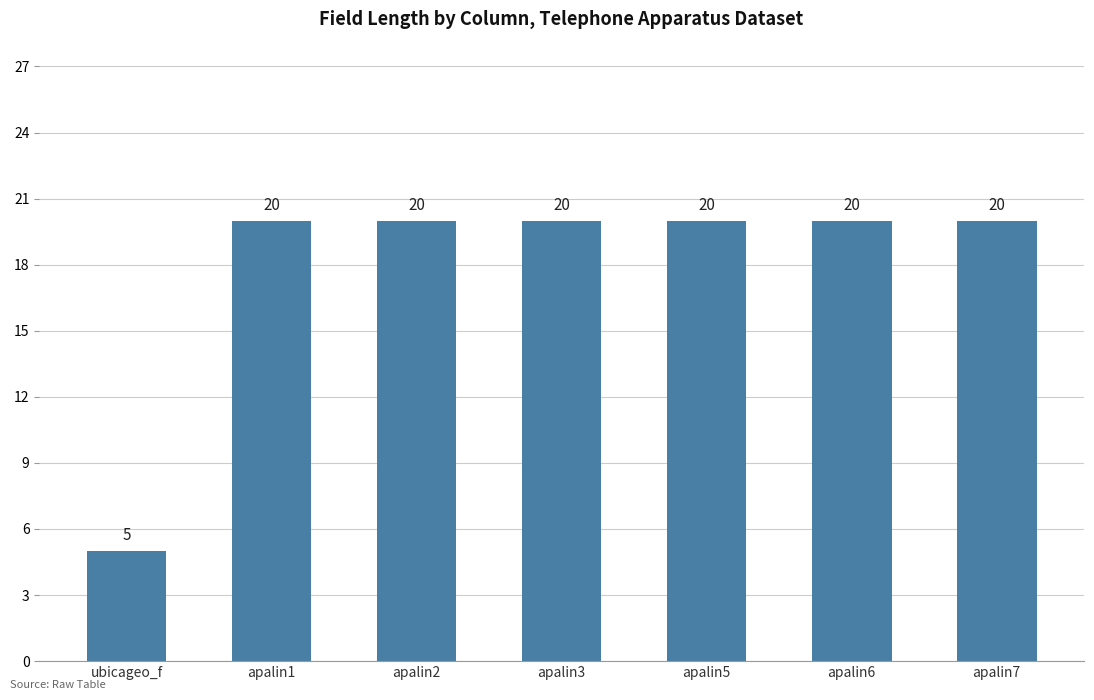

Reading right to left, transcribe all the data shown in this chart.

20	20	20	20	20	20	5